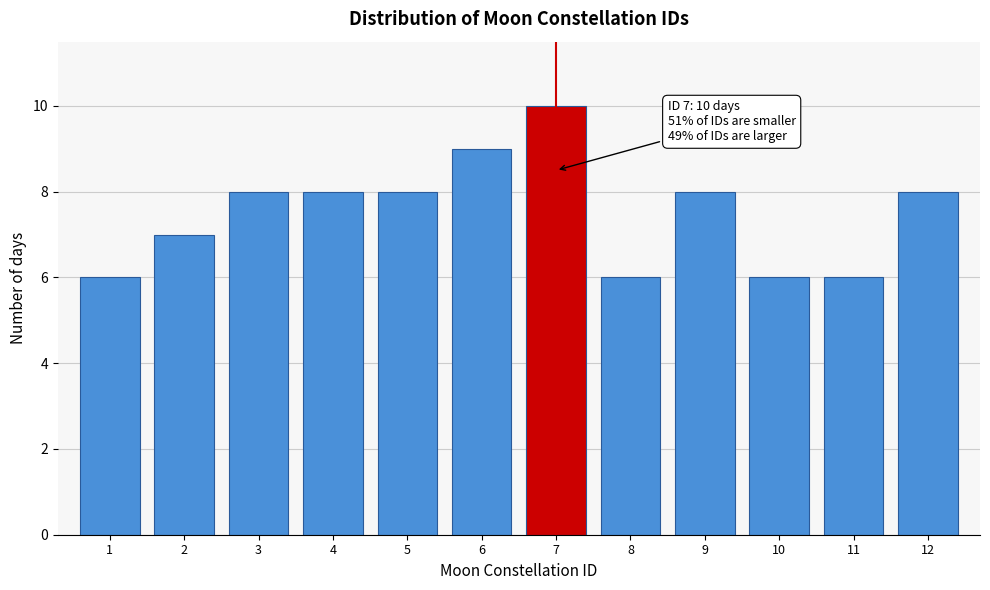

Reading left to right, extract all data points from this chart.

6	7	8	8	8	9	10	6	8	6	6	8